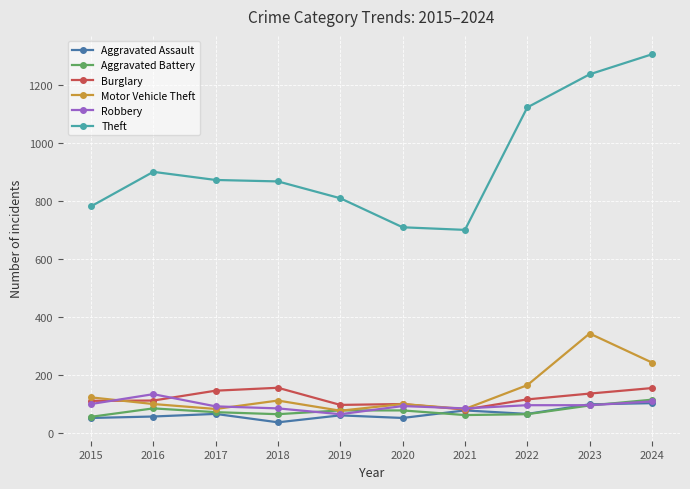

Does the chart display data point markers on the line(s)?

Yes